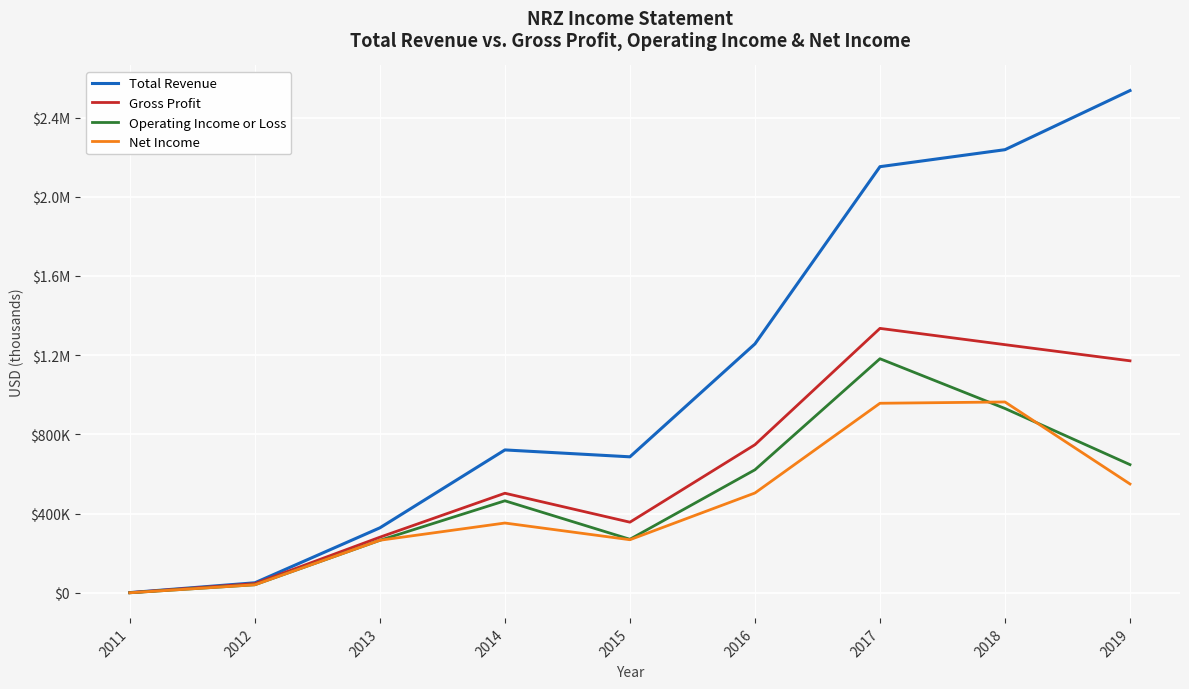

What value does the Net Income series have at 2013, to the nearest 50?

265900